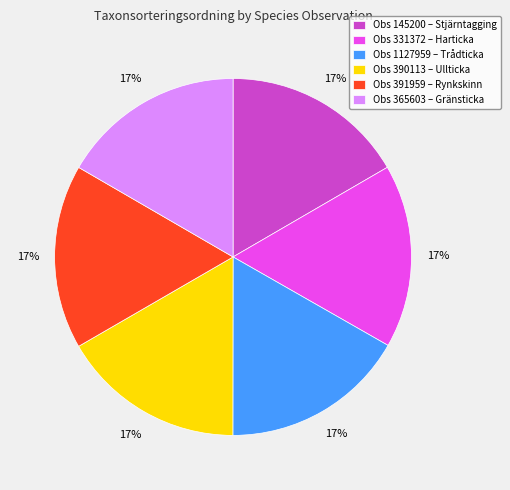

Is there any slice that represents more than half of the pie?

No